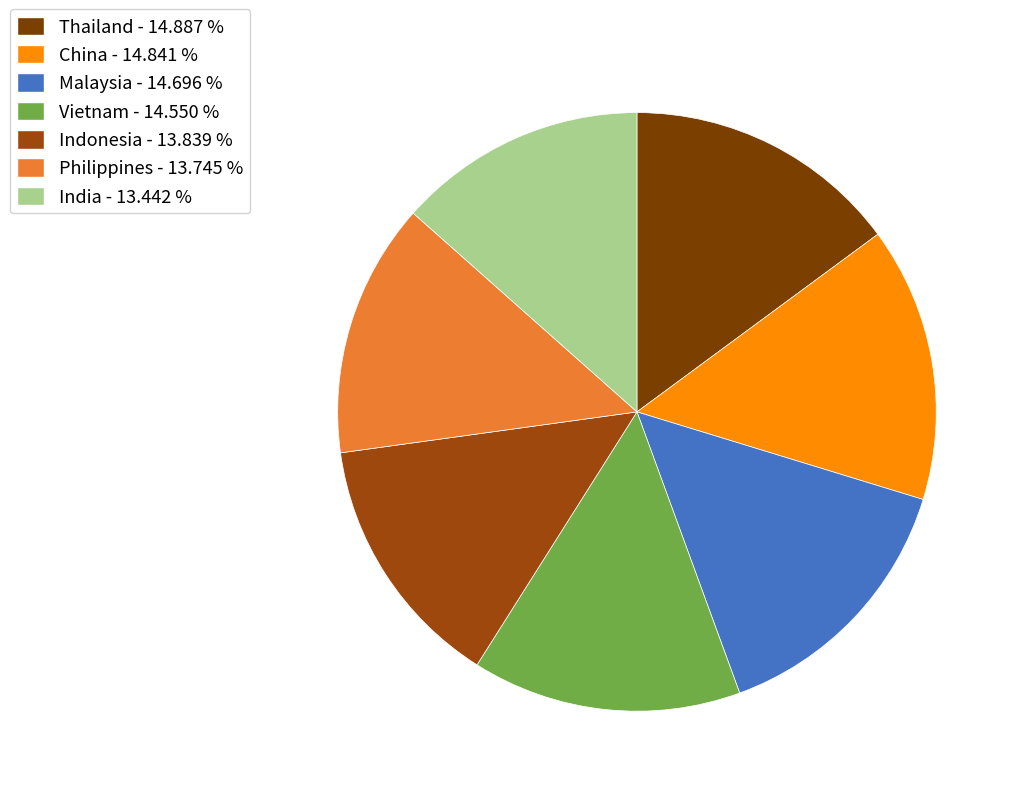

How many slices are in this pie chart?

7